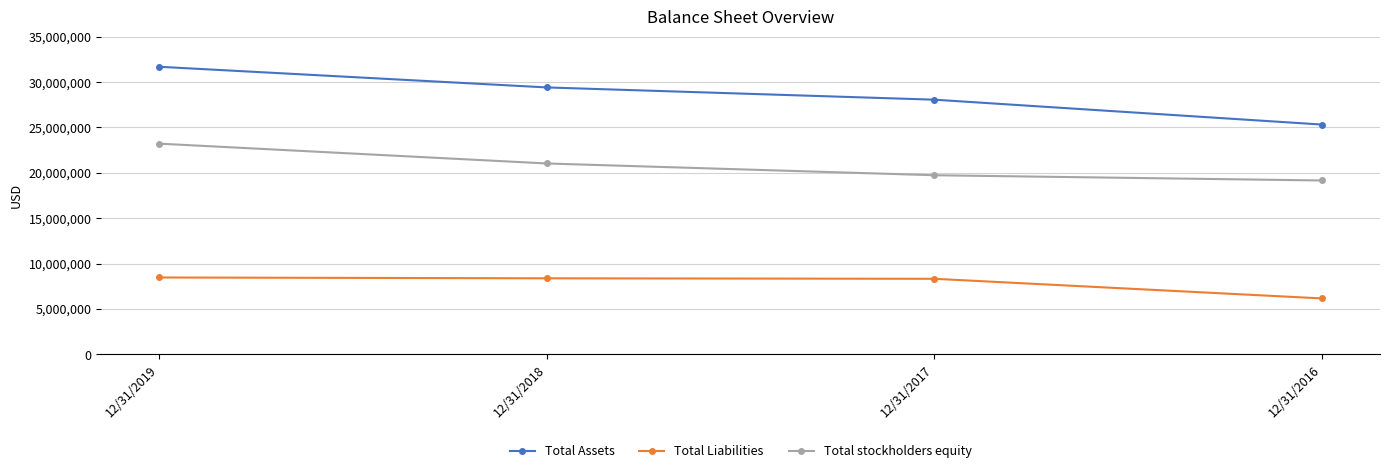

At which label does Total stockholders equity reach its minimum?

12/31/2016